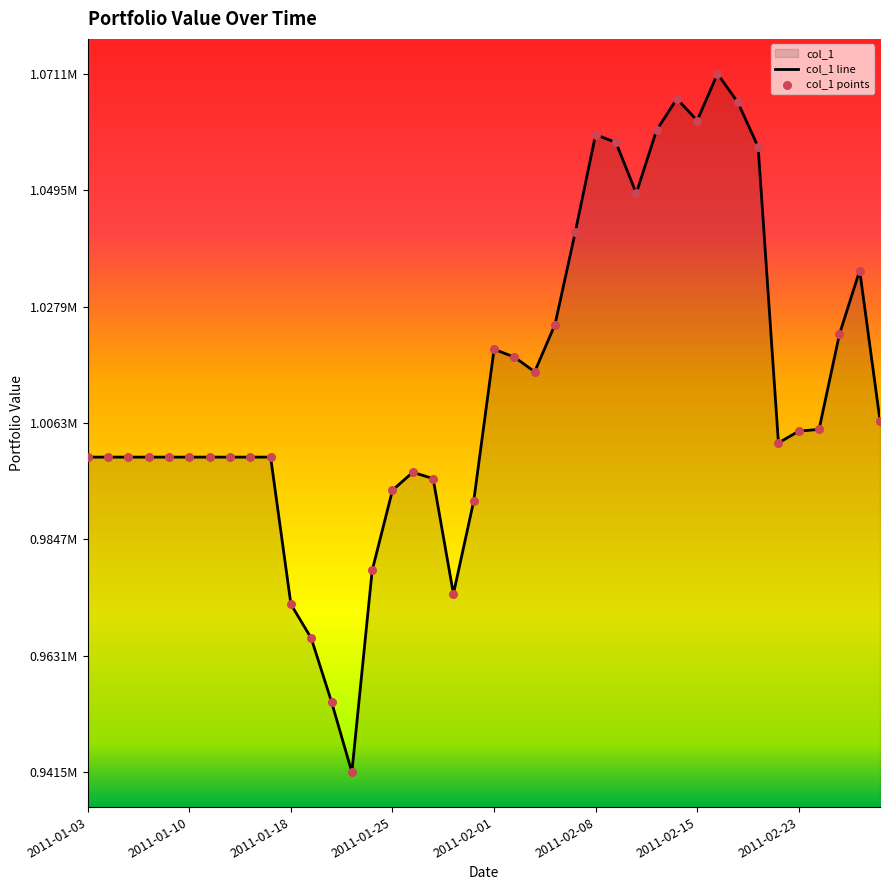

Which series has the largest total across all categories?

col_1 line